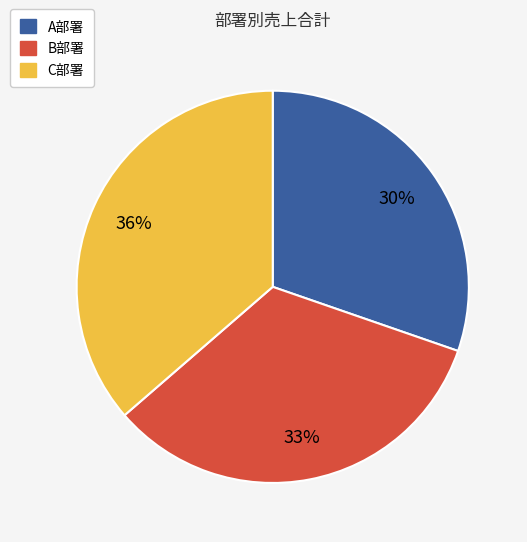

To the nearest percent, what is the difference between the largest and smallest slice percentages?

6%